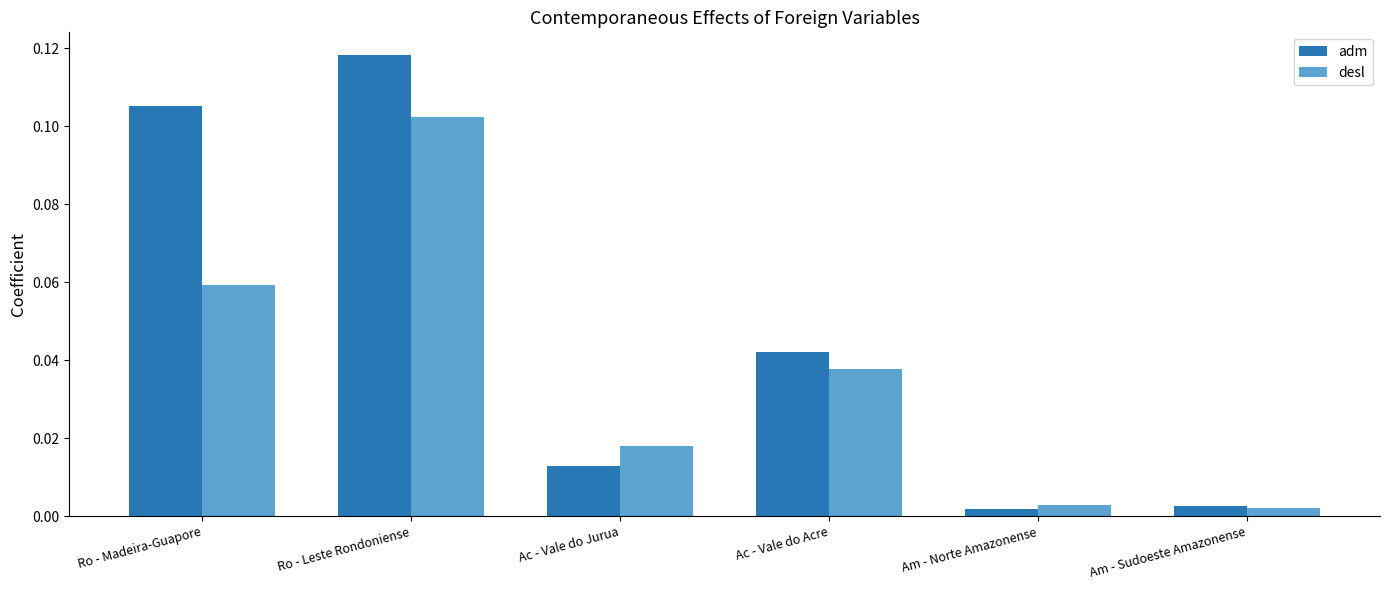

At which category is the sum across all series the highest?

Ro - Leste Rondoniense